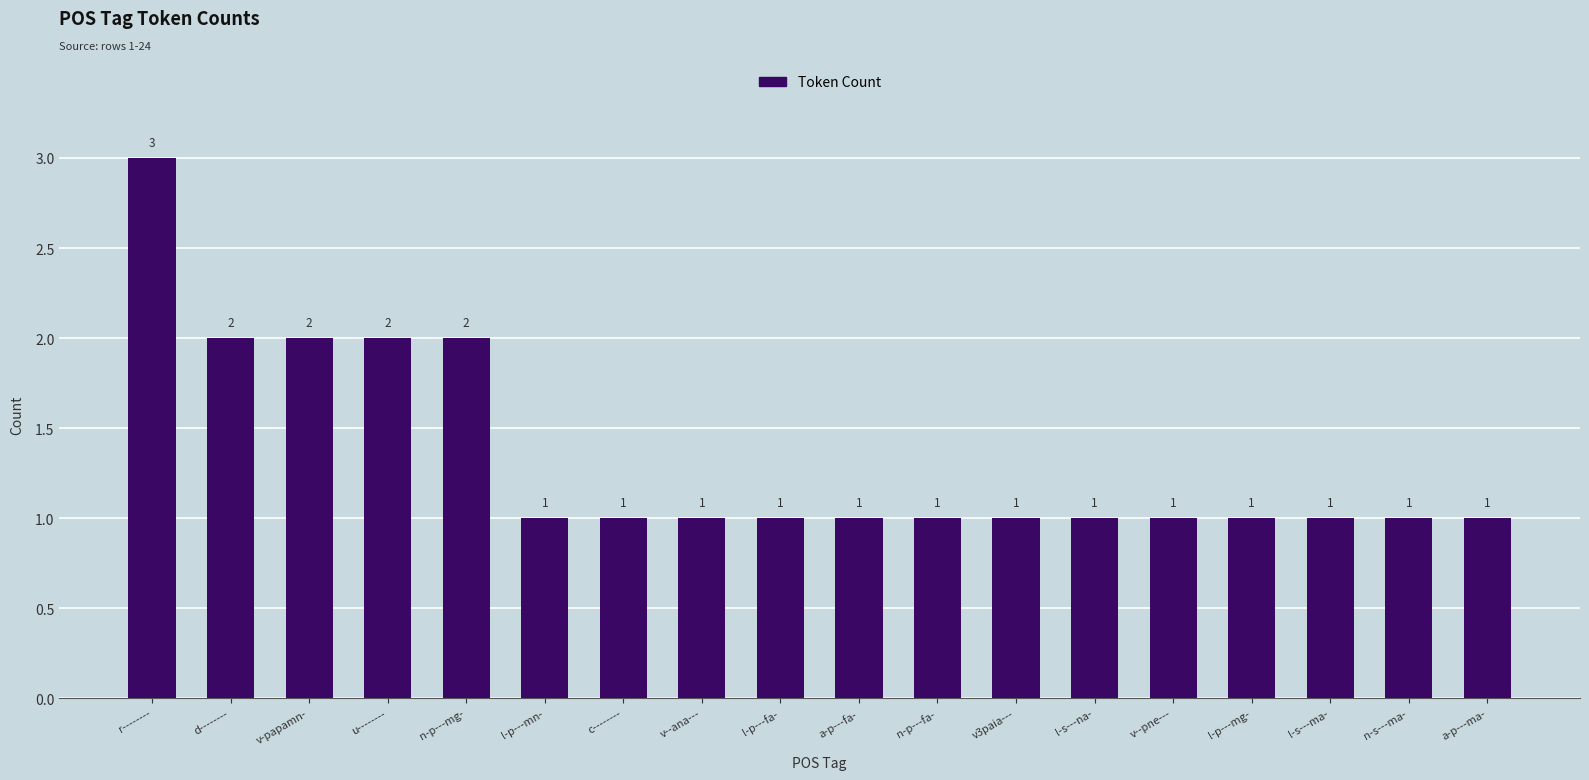

What is the sum of all values?

24